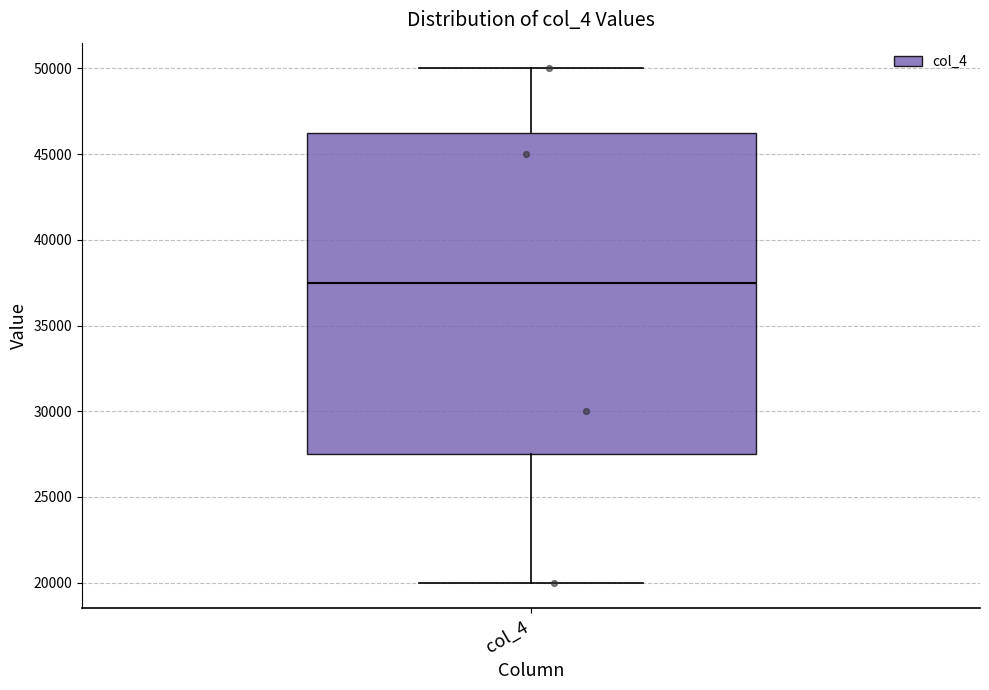

Read this box plot against the y-axis: the position of the median line, the range covered by the box, and the ends of both whiskers. The values are not printed on the chart, so give them approximately, as read against the axis.

median 37500, box 27500 to 46500, whiskers 20000 to 50000